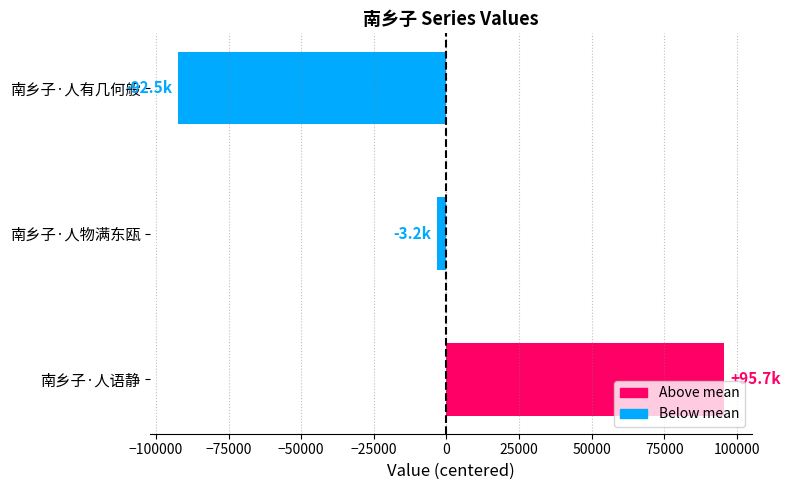

Reading top to bottom, list all the values displayed in this chart.

南乡子·人有几何般=-92507.7	南乡子·人物满东瓯=-3232.7	南乡子·人语静=95740.3